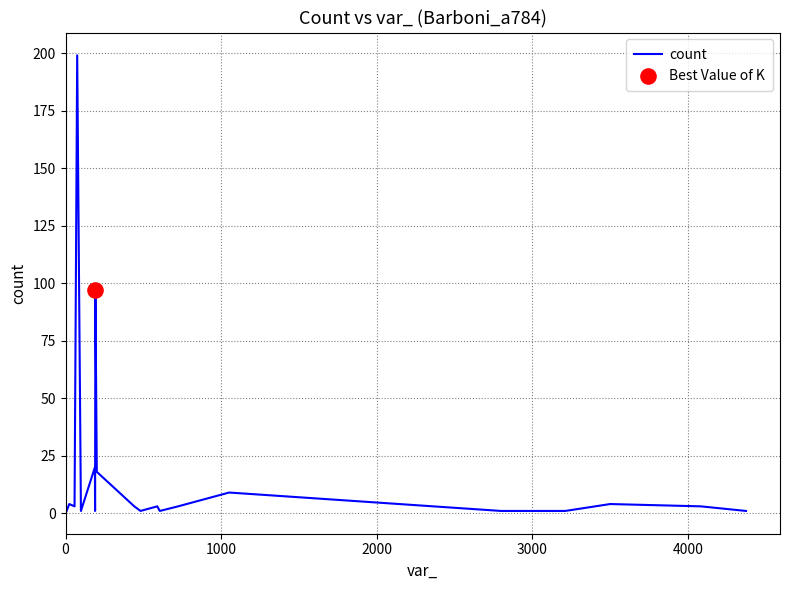

What is the difference between the maximum and minimum values?

198